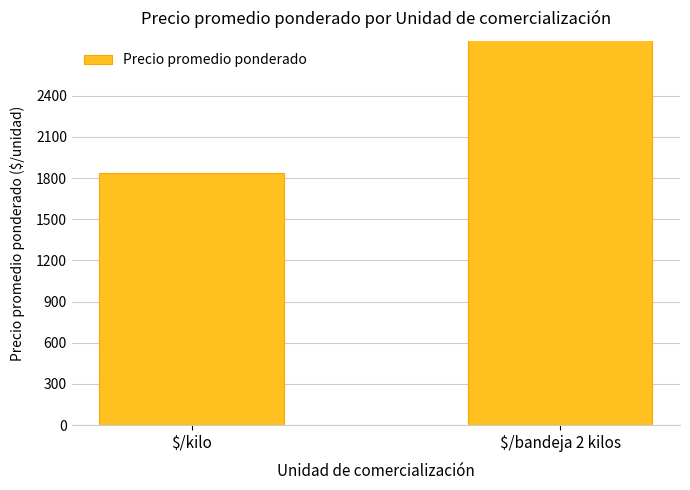

At which label is the value closest to 3272?

$/kilo